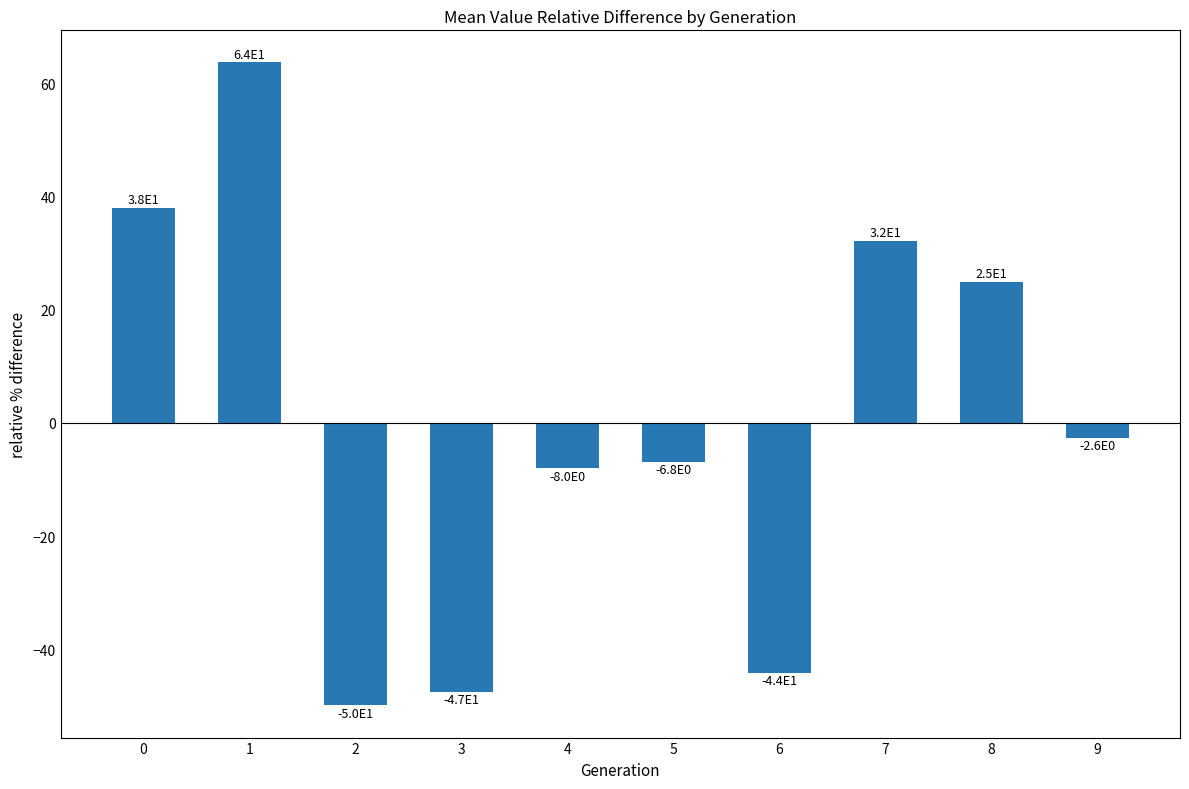

Count the number of data series in this chart.

1